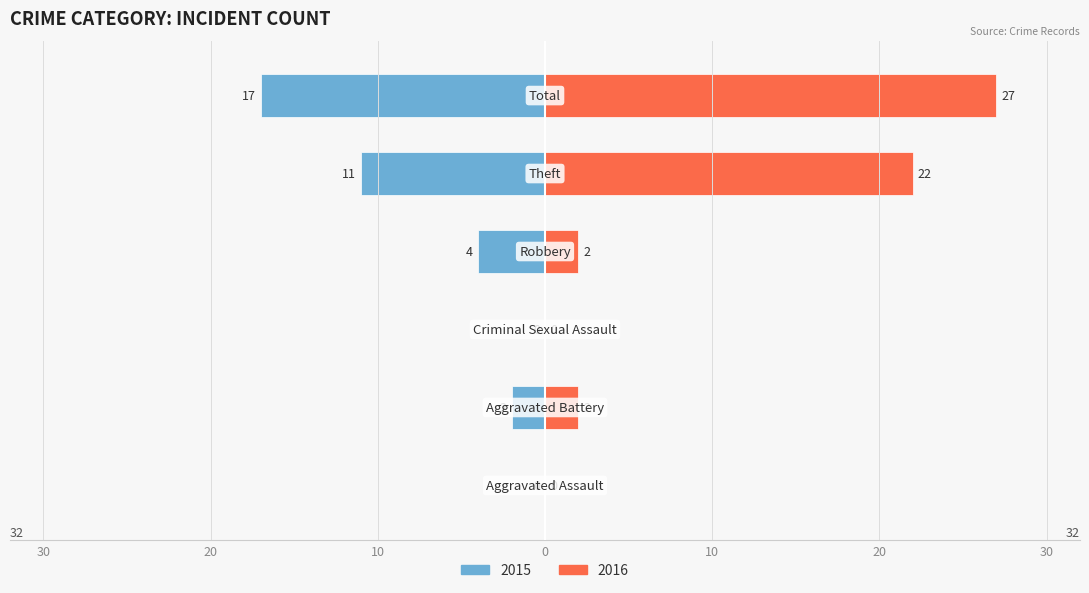

At which label does Right first exceed 2?

Theft